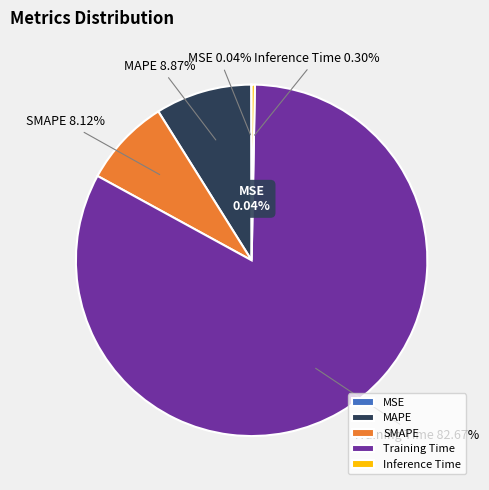

Is it true that SMAPE is 14% of the pie?

False